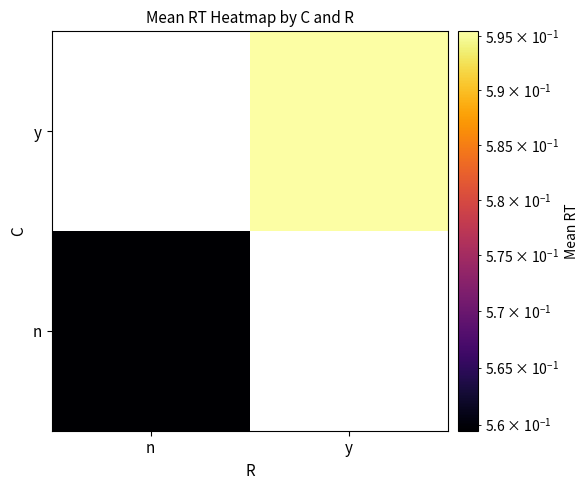

The n series shows 0.6 at n. True or false?

True